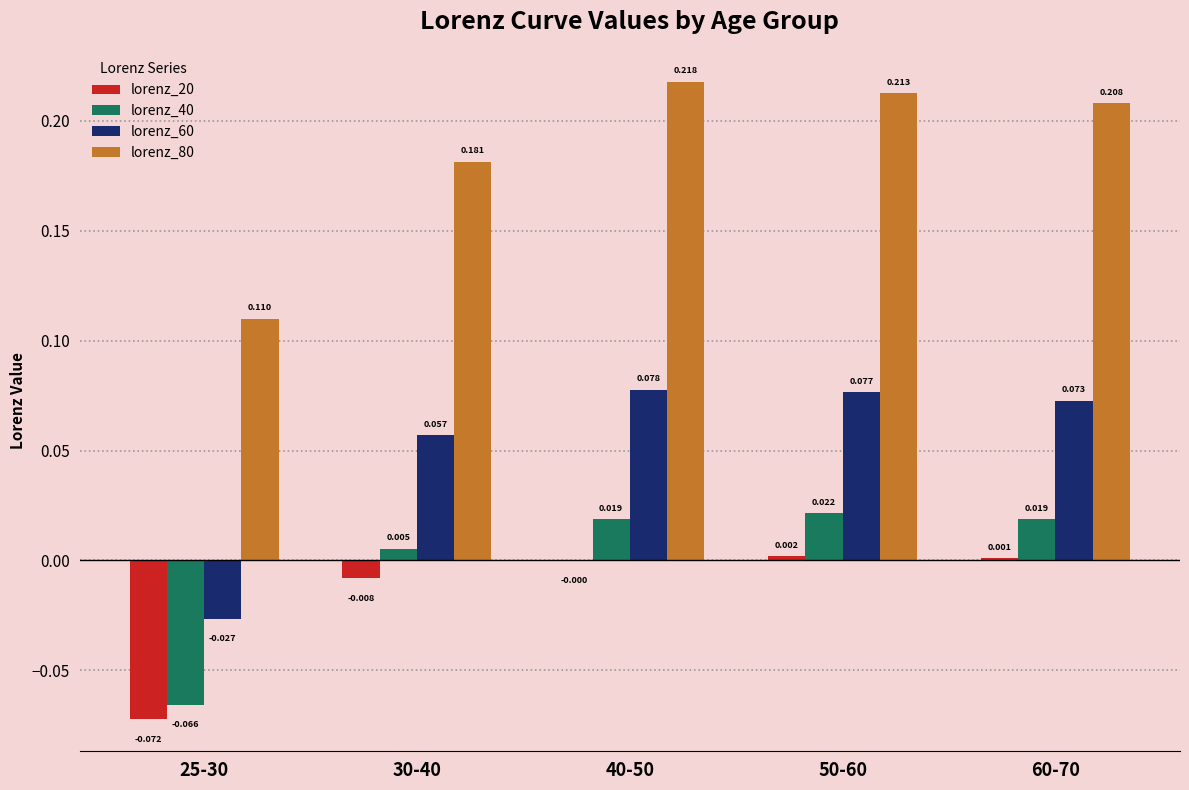

Is the value of lorenz_40 at 30-40 greater than the value of lorenz_80 at 25-30?

No